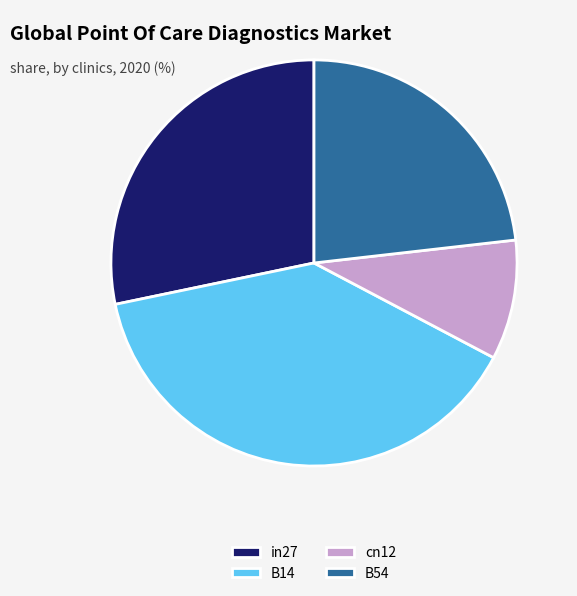

Do cn12 and B14 together represent more than half of the pie?

No